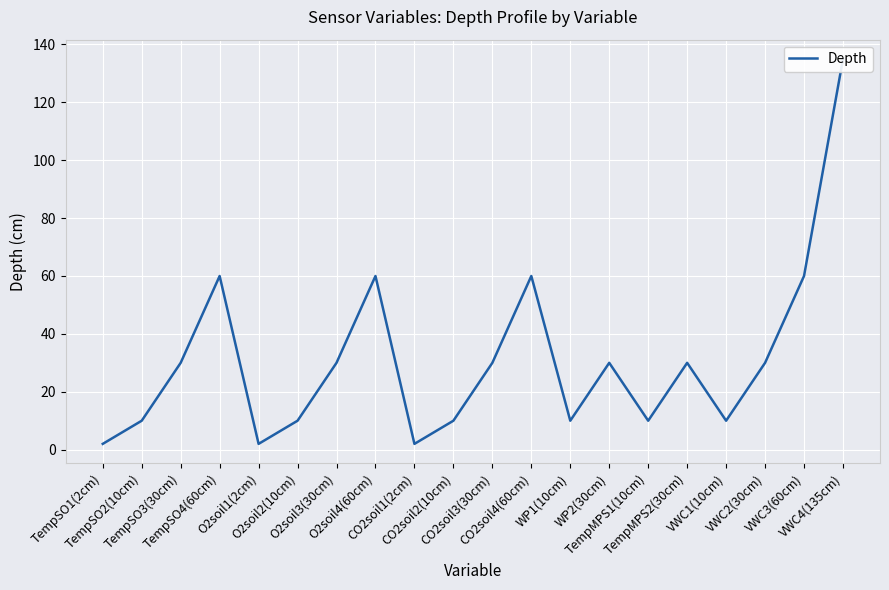

How many points are higher than both their immediate neighbors (excluding endpoints)?

5